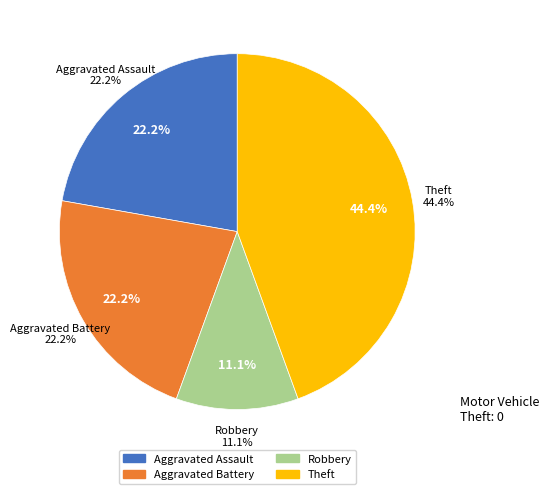

True or false: Theft accounts for 44% of the total.

True